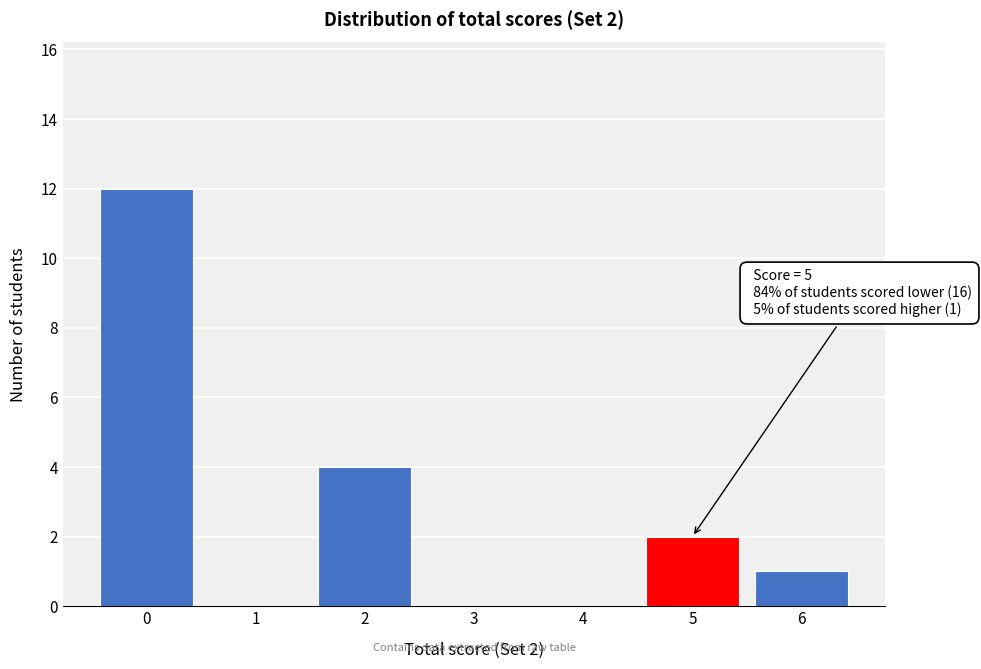

Reading left to right, list all the values displayed in this chart.

0=12	1=0	2=4	3=0	4=0	5=2	6=1